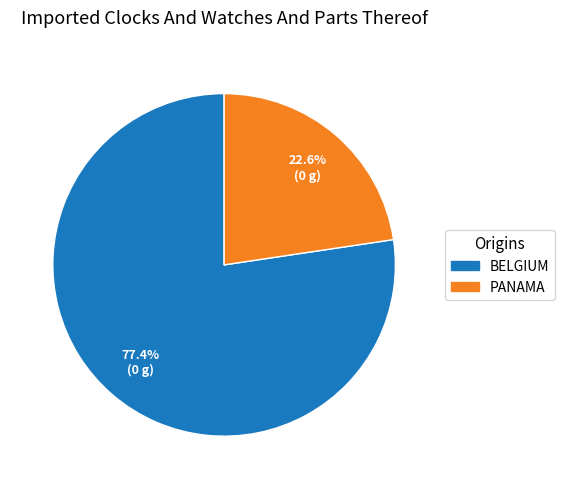

Which slice is the smallest?

PANAMA